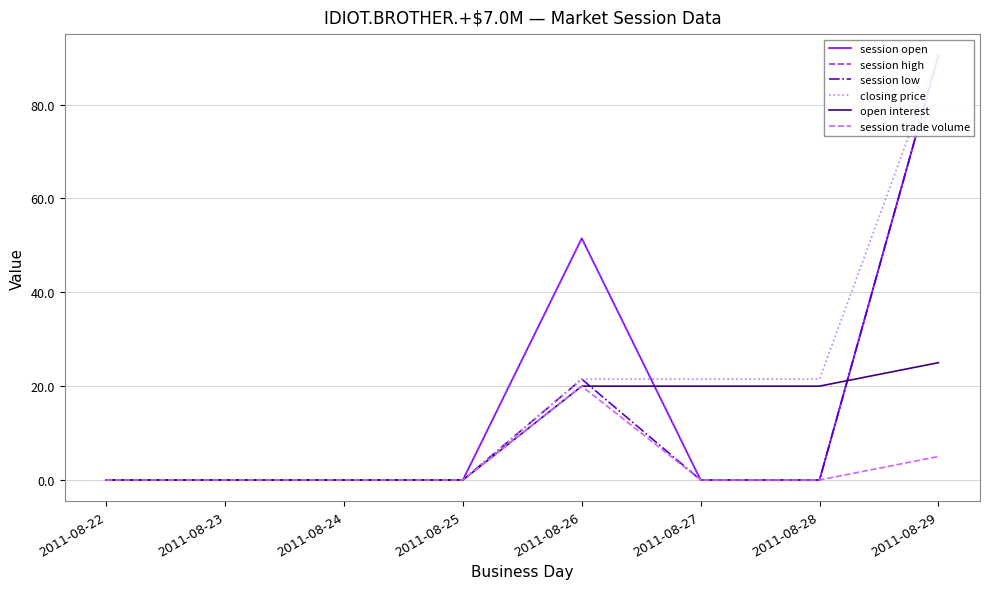

Does the chart have visible grid lines?

Yes